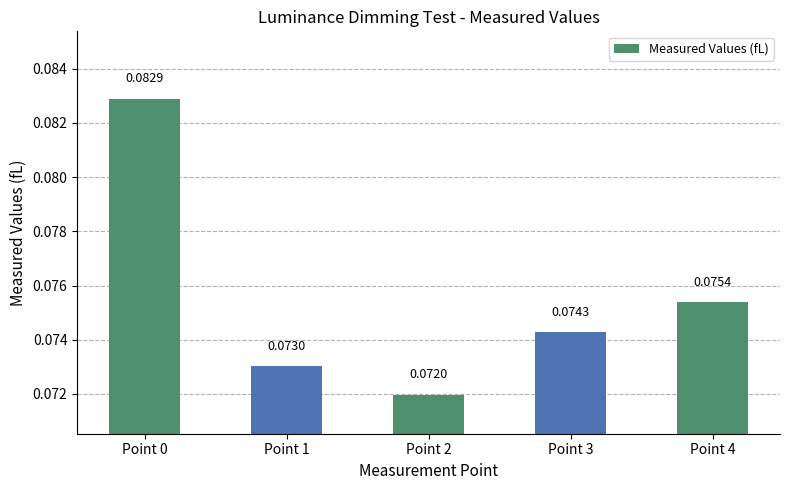

What is the sum of all values?

0.4